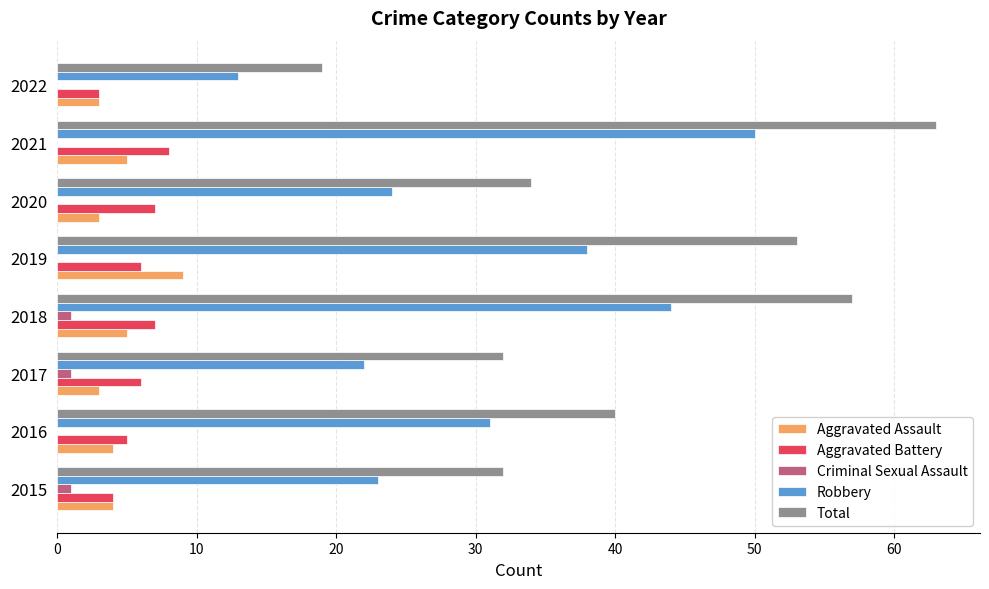

Between 2016 and 2022, which series saw the biggest shift?

Total